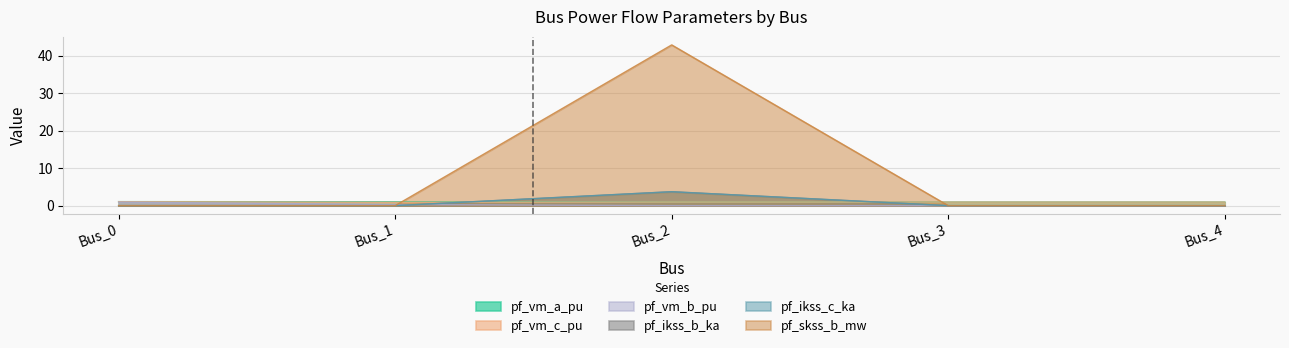

Does the chart display data point markers on the line(s)?

No